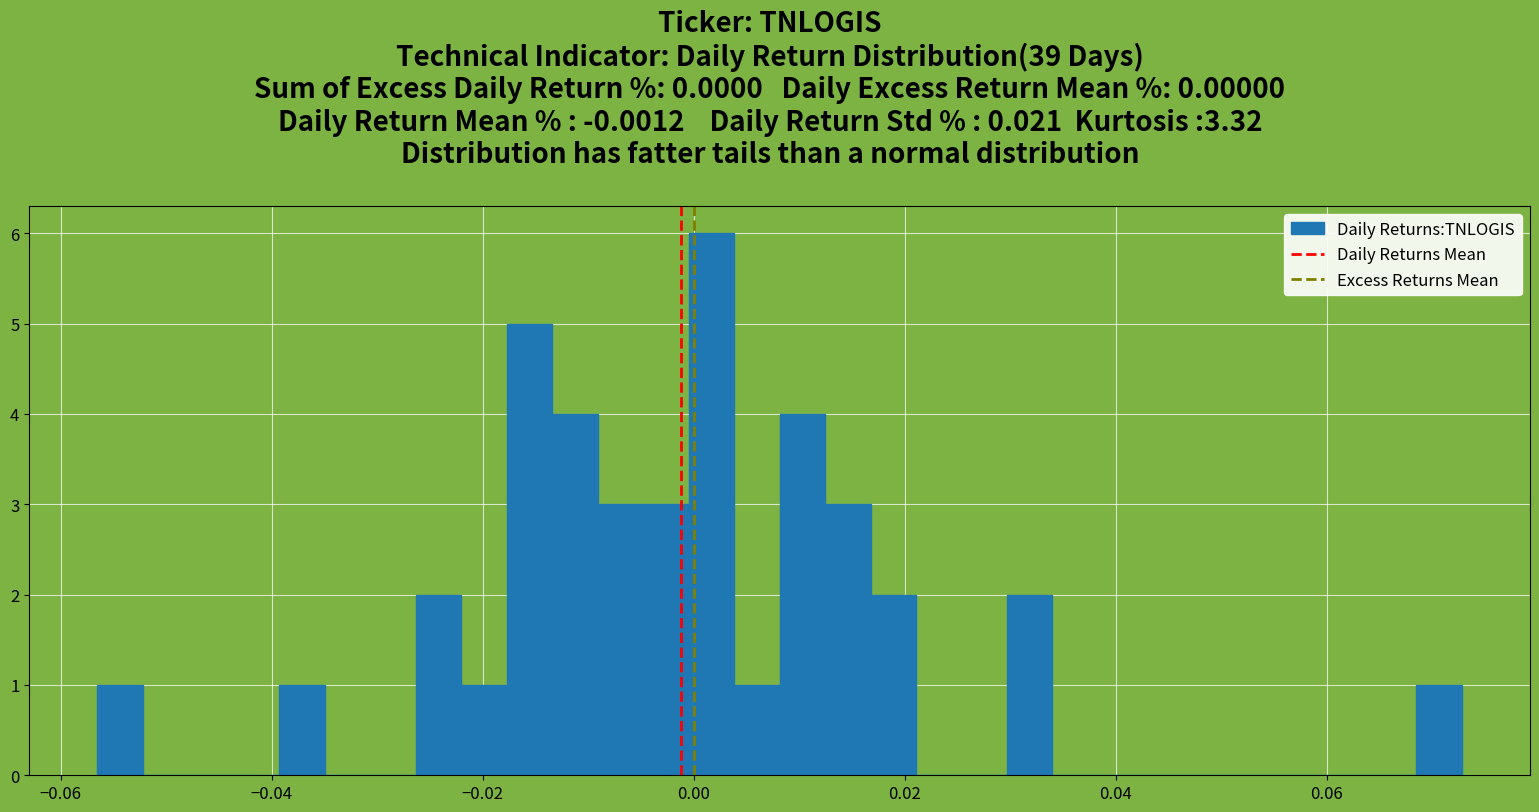

Around what value on the x-axis is the tallest bar? Give the approximate position of its centre, as read against the axis.

0.002